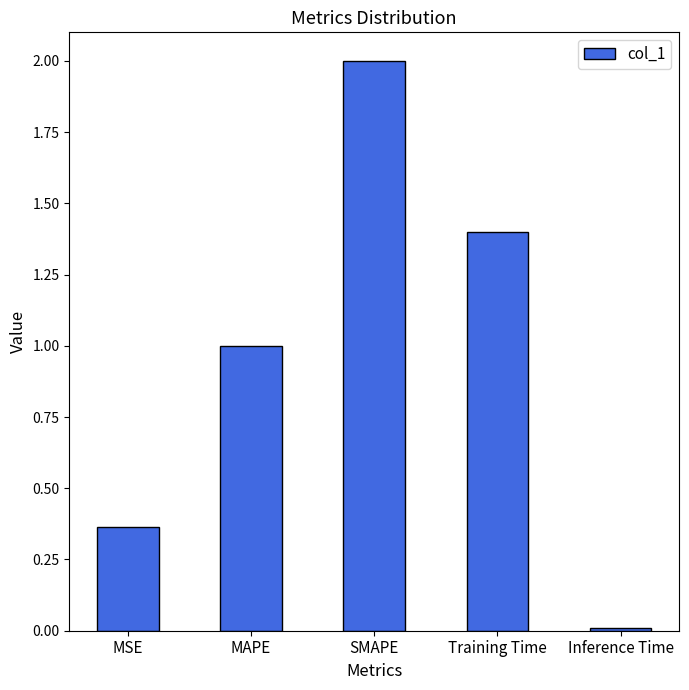

Rank the categories by value from lowest to highest.

Inference Time, MSE, MAPE, Training Time, SMAPE